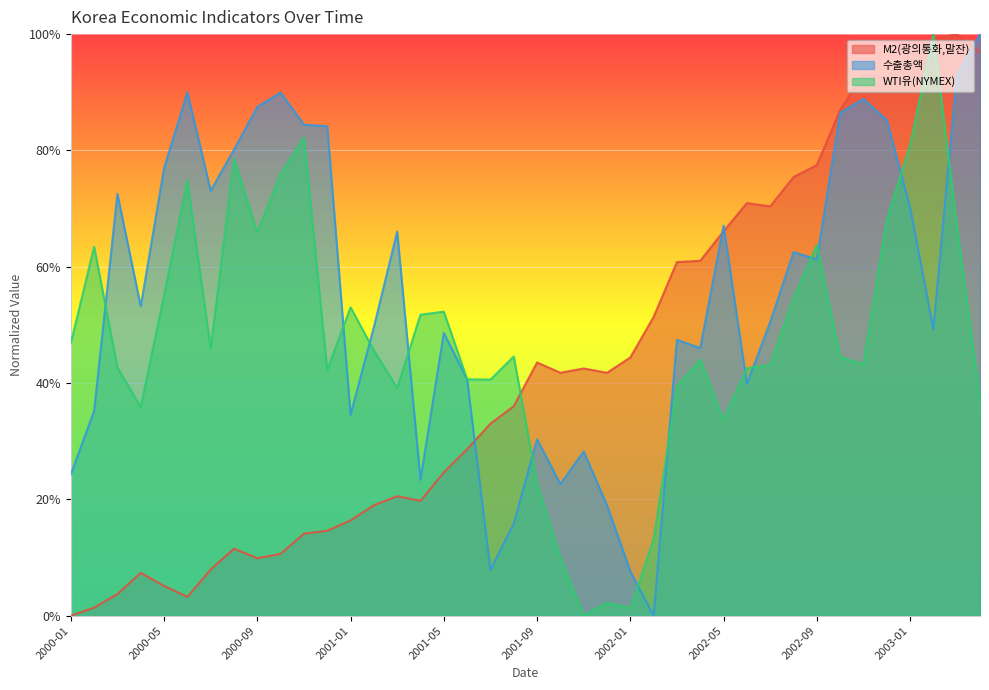

Rank the series by their average value, from lowest to highest.

M2(광의통화,말잔), WTI유(NYMEX), 수출총액